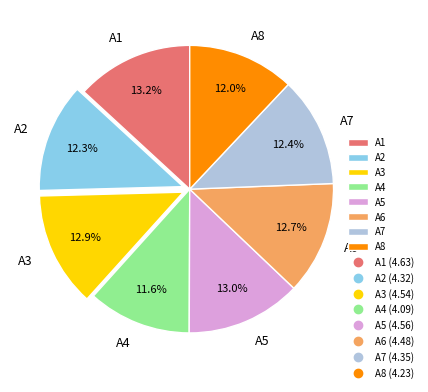

What is the ratio of the value at A6 to the value at A3?

1.0